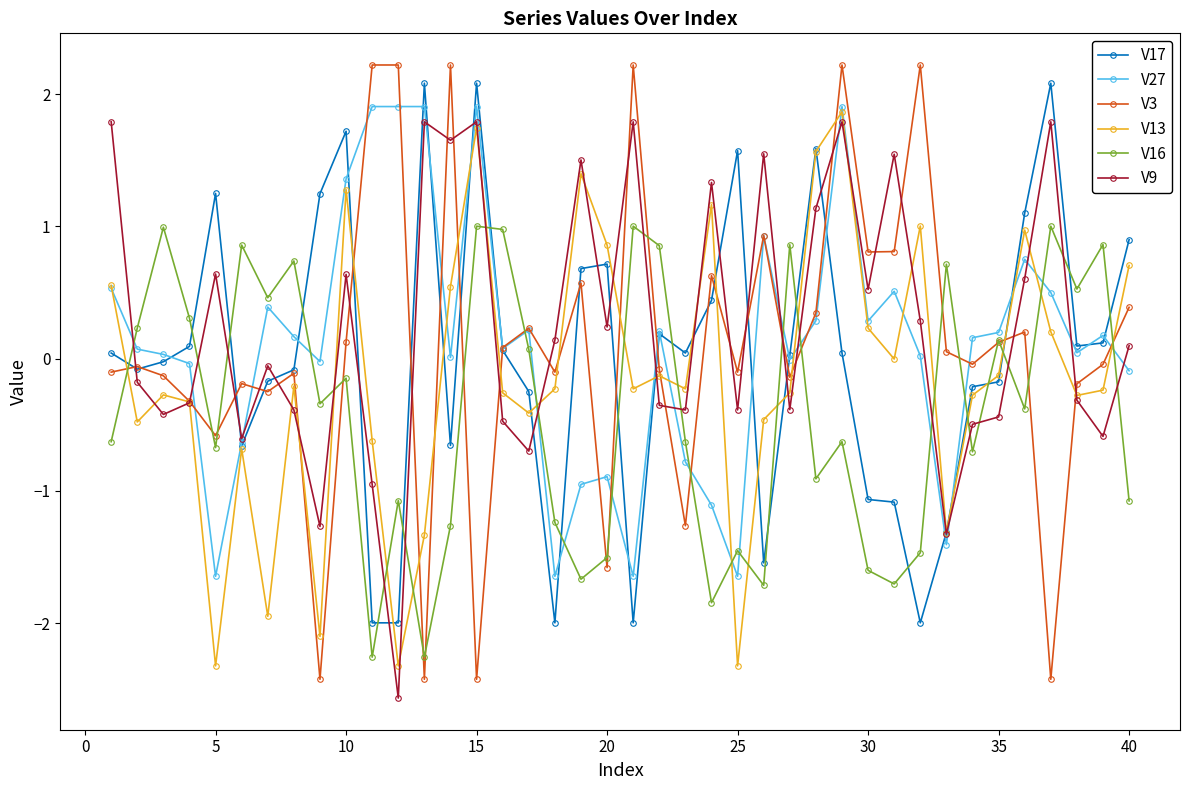

What is the maximum value for V9?

1.8